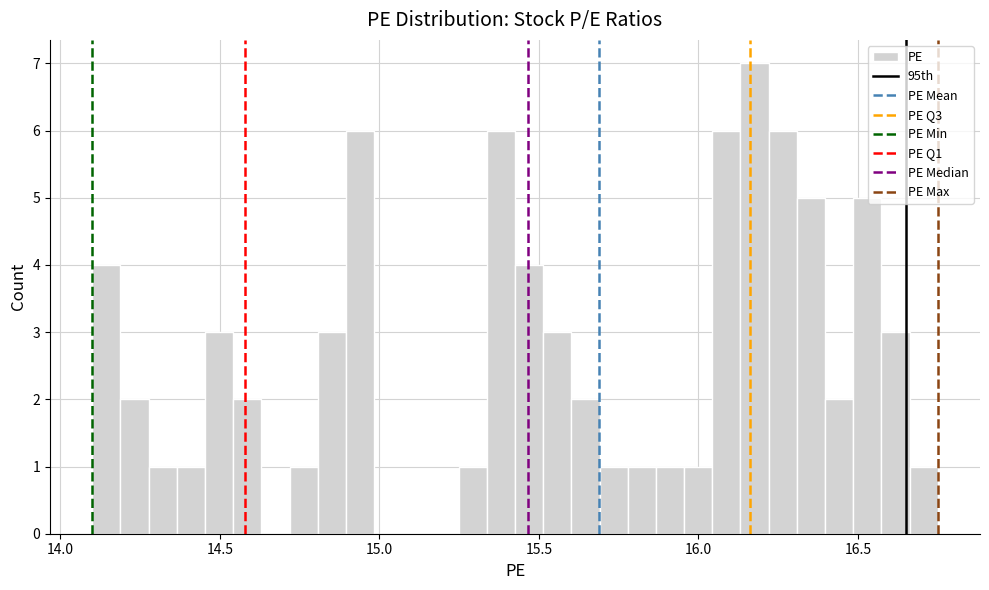

Around what value on the x-axis is the tallest bar? Give the approximate position of its centre, as read against the axis.

16.20